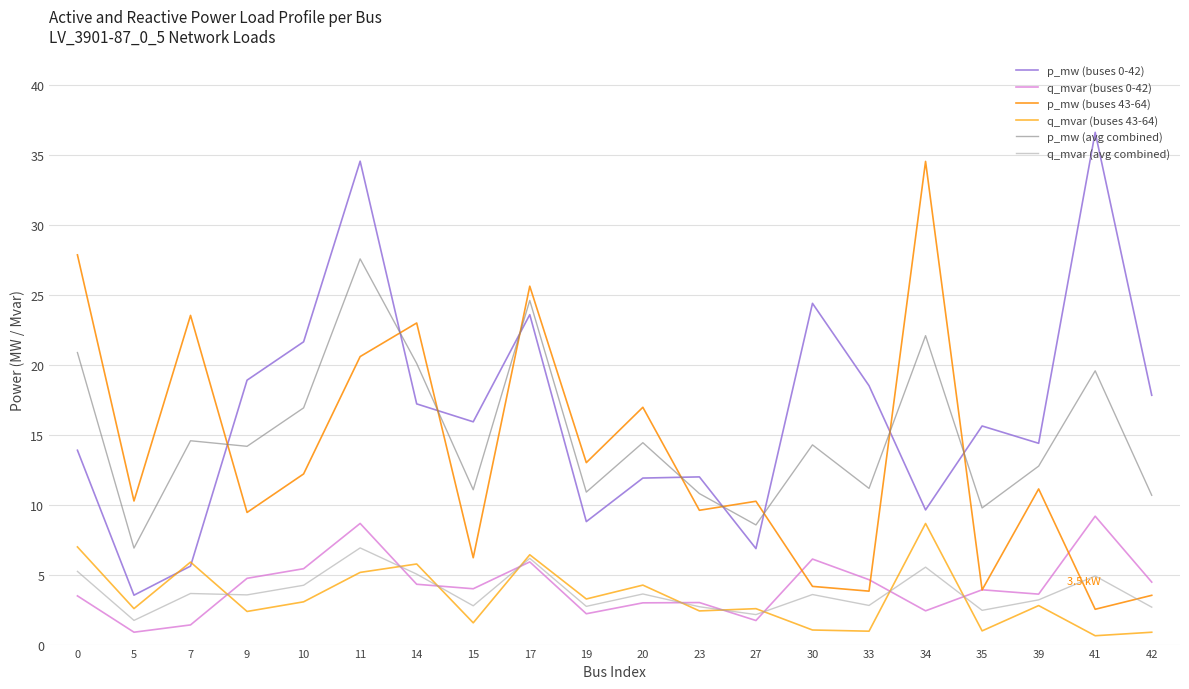

How many series are shown in this chart?

6